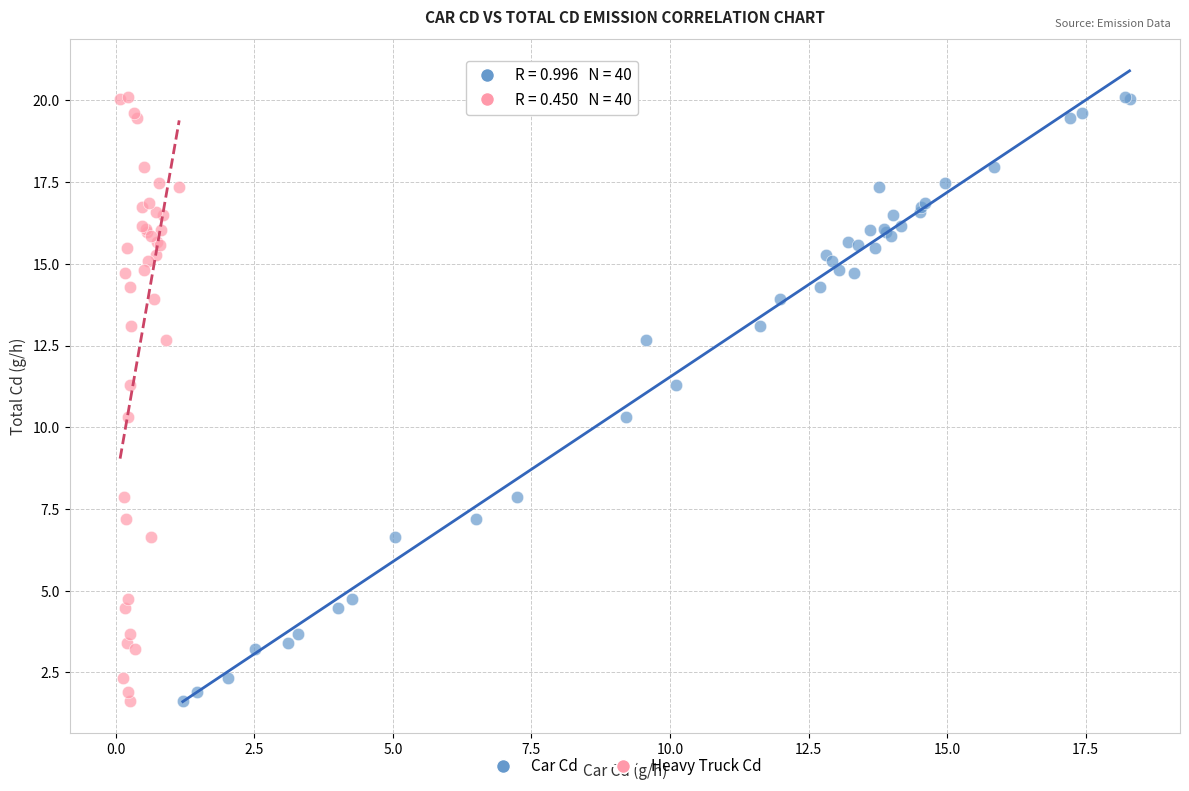

What are all the series names shown in the legend?

Car Cd, Heavy Truck Cd